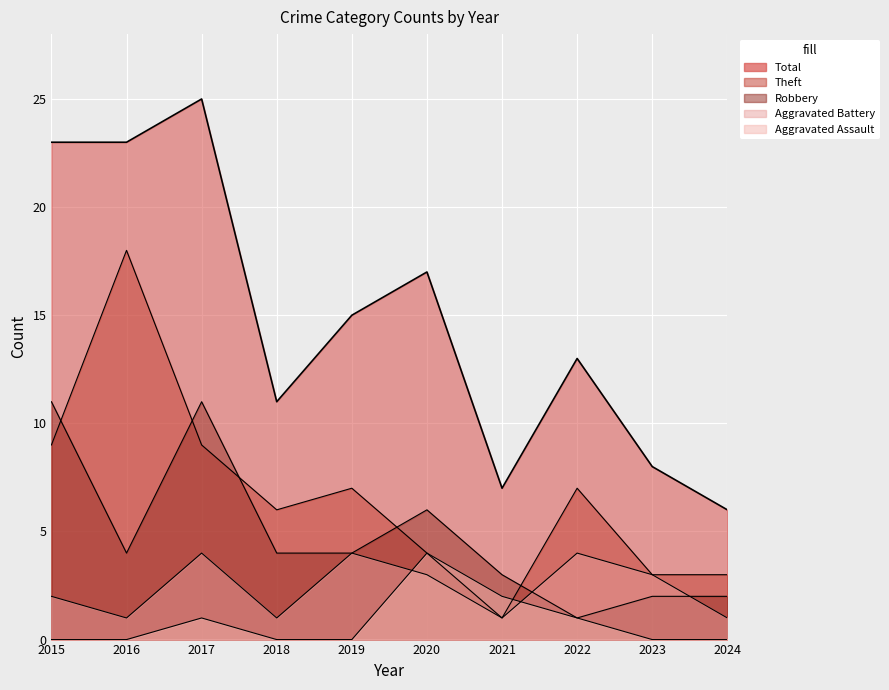

What is the difference between the maximum and second lowest values in the Theft series?

15